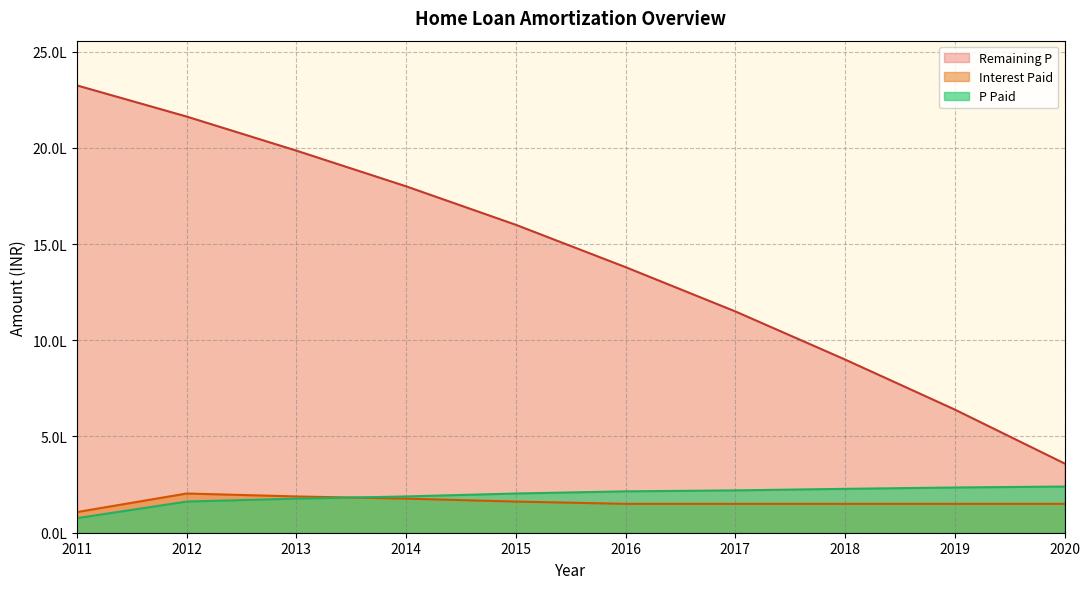

Reading left to right, extract all data points from this chart.

Interest Paid: 2011=107186.8	2012=203752.5	2013=188481.6	2014=177124.4	2015=161853.5	2016=150000.0	2017=150000.0	2018=150000.0	2019=150000.0	2020=150000.0
P Paid: 2011=75616.2	2012=161853.5	2013=177124.4	2014=188481.6	2015=203752.5	2016=215000.0	2017=220000.0	2018=228000.0	2019=235000.0	2020=240000.0
Remaining P: 2011=2324383.8	2012=2162530.3	2013=1985405.9	2014=1800000.0	2015=1600000.0	2016=1380000.0	2017=1150000.0	2018=900000.0	2019=640000.0	2020=360000.0